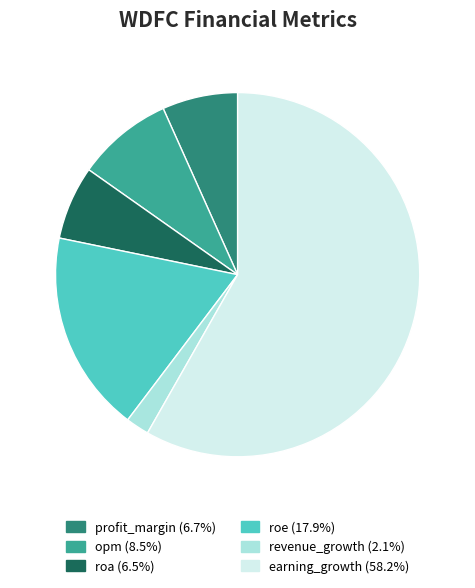

What is the largest slice in the pie chart?

earning_growth